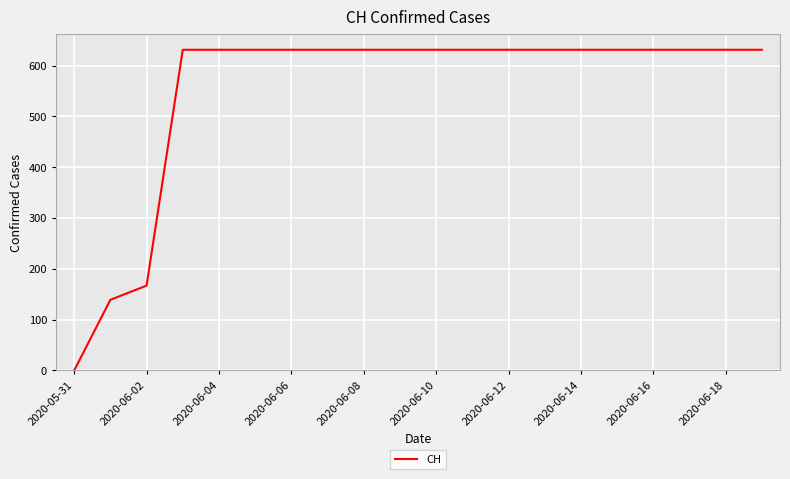

Reading right to left, list all the values displayed in this chart.

631	631	631	631	631	631	631	631	631	631	631	631	631	631	631	631	631	167	139	0